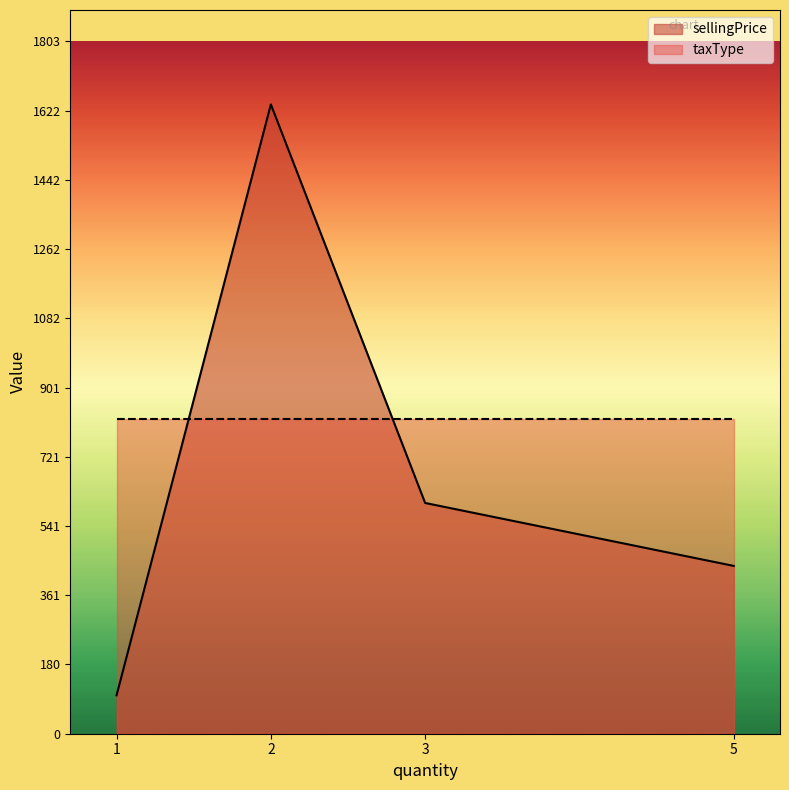

Where is the data nearest to the value 869?

3